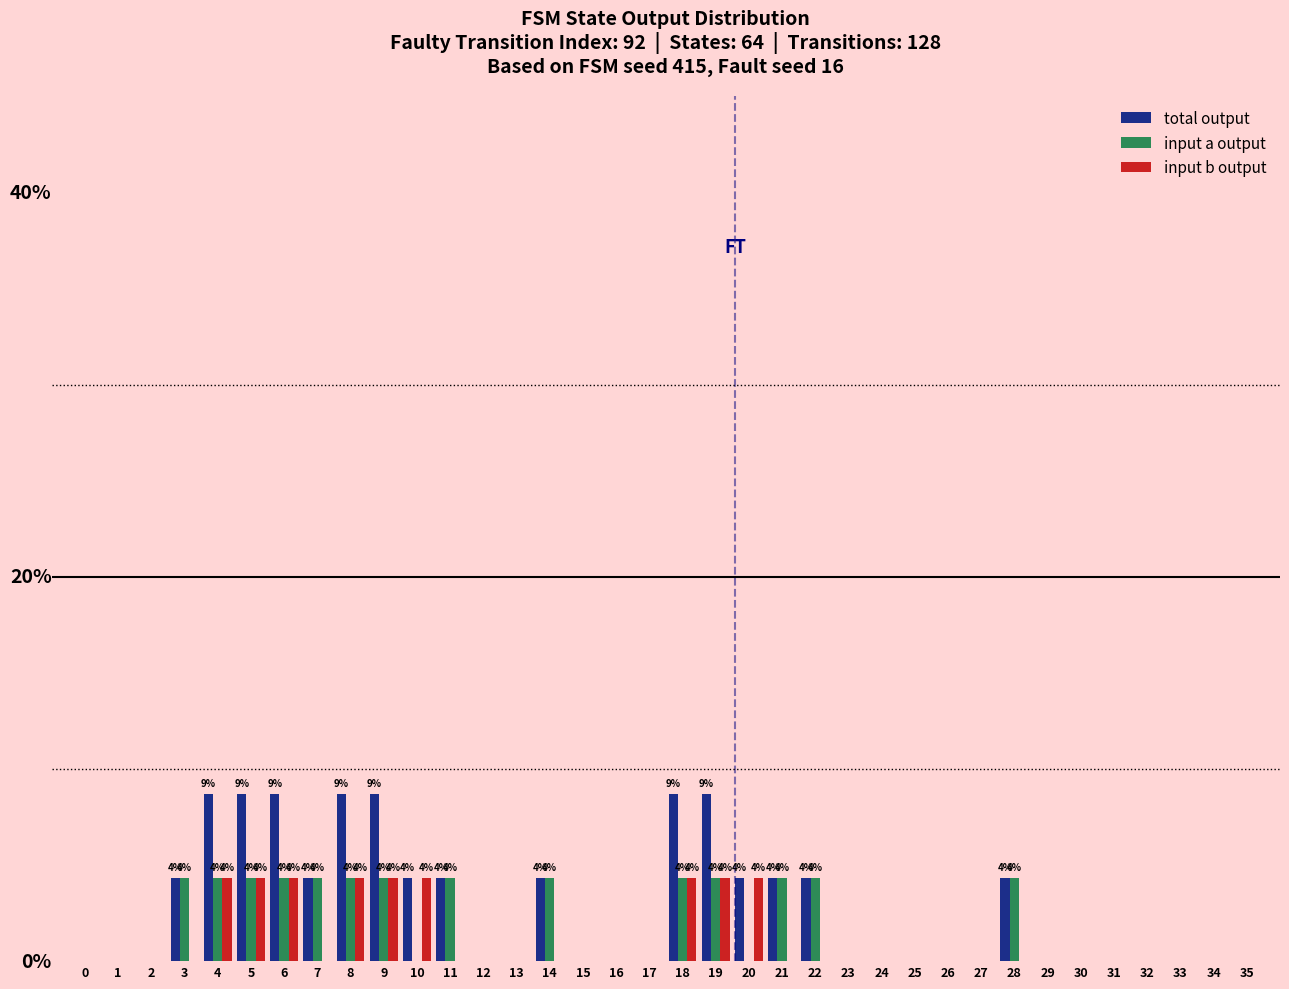

Are the bars grouped side by side (vs. stacked)?

Yes